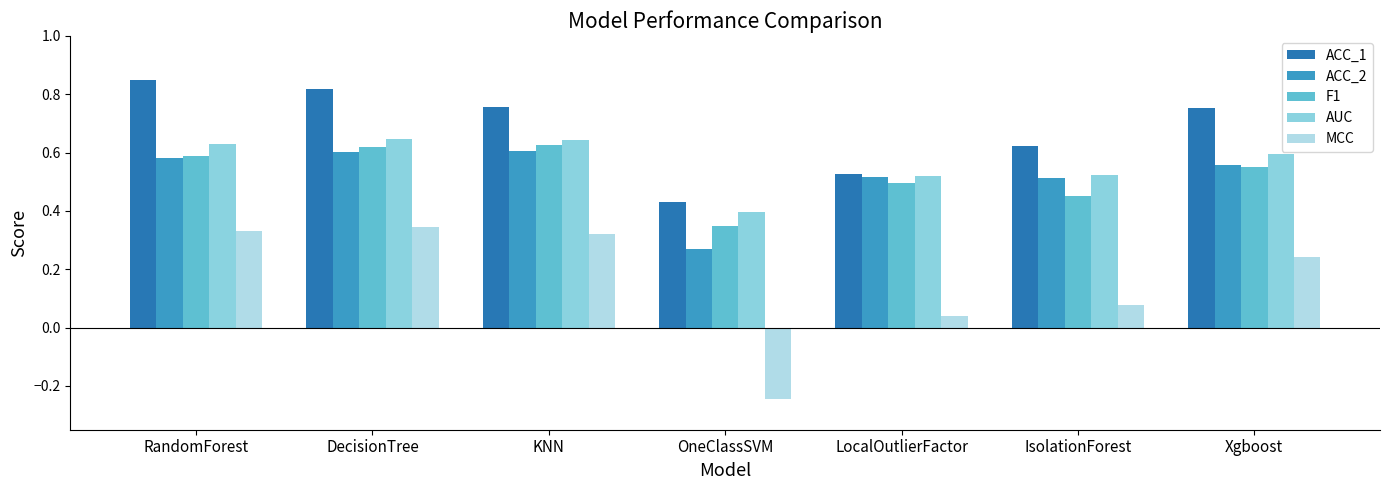

The ACC_1 series shows 0.8 at Xgboost. True or false?

True